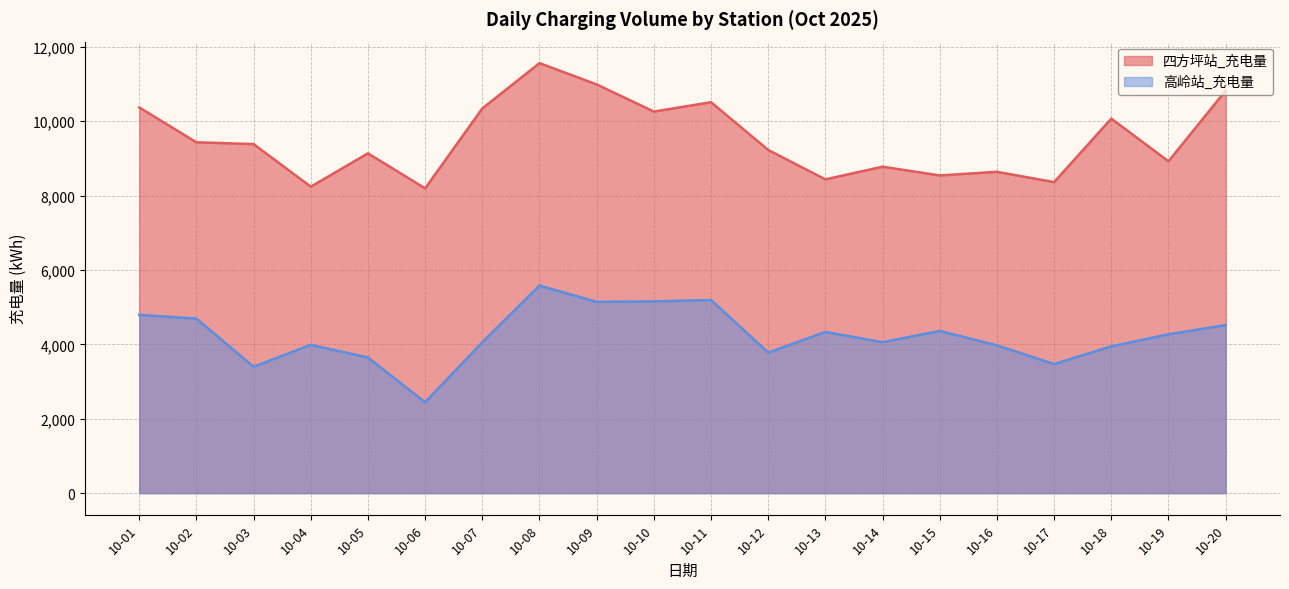

At how many categories does at least one series exceed 6998?

20